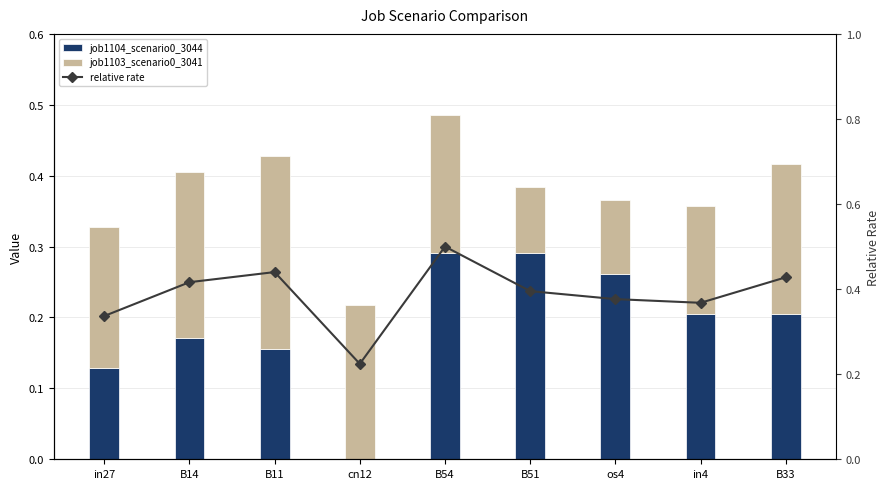

Reading right to left, extract all data points from this chart.

job1104_scenario0_3044: 0.2	0.2	0.3	0.3	0.3	0.0	0.2	0.2	0.1
job1103_scenario0_3041: 0.2	0.2	0.1	0.1	0.2	0.2	0.3	0.2	0.2
relative rate: 0.4	0.4	0.4	0.4	0.5	0.2	0.4	0.4	0.3